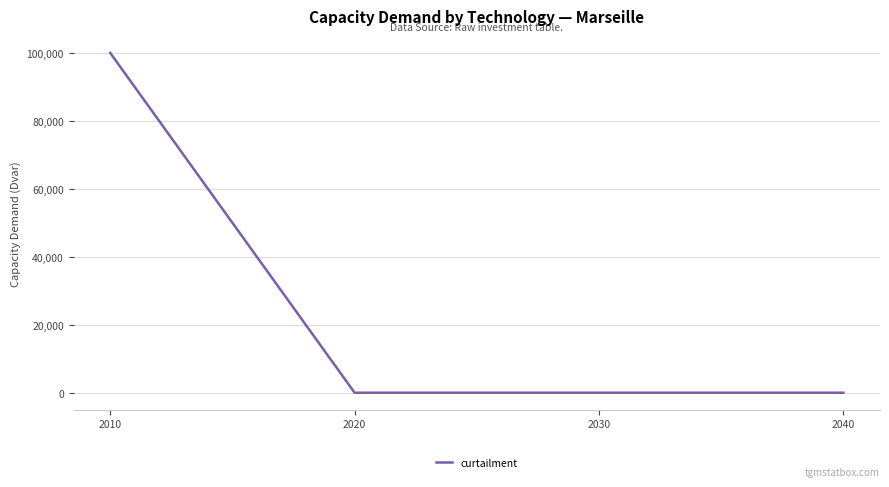

What is the average value?

25000